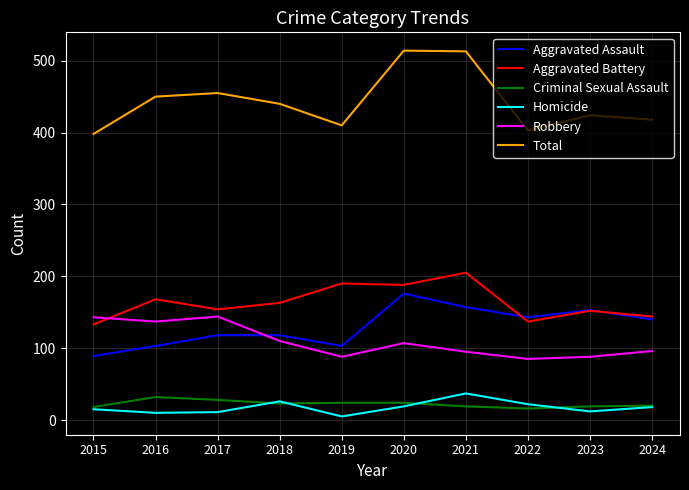

What is the lowest value of the Criminal Sexual Assault series?

16